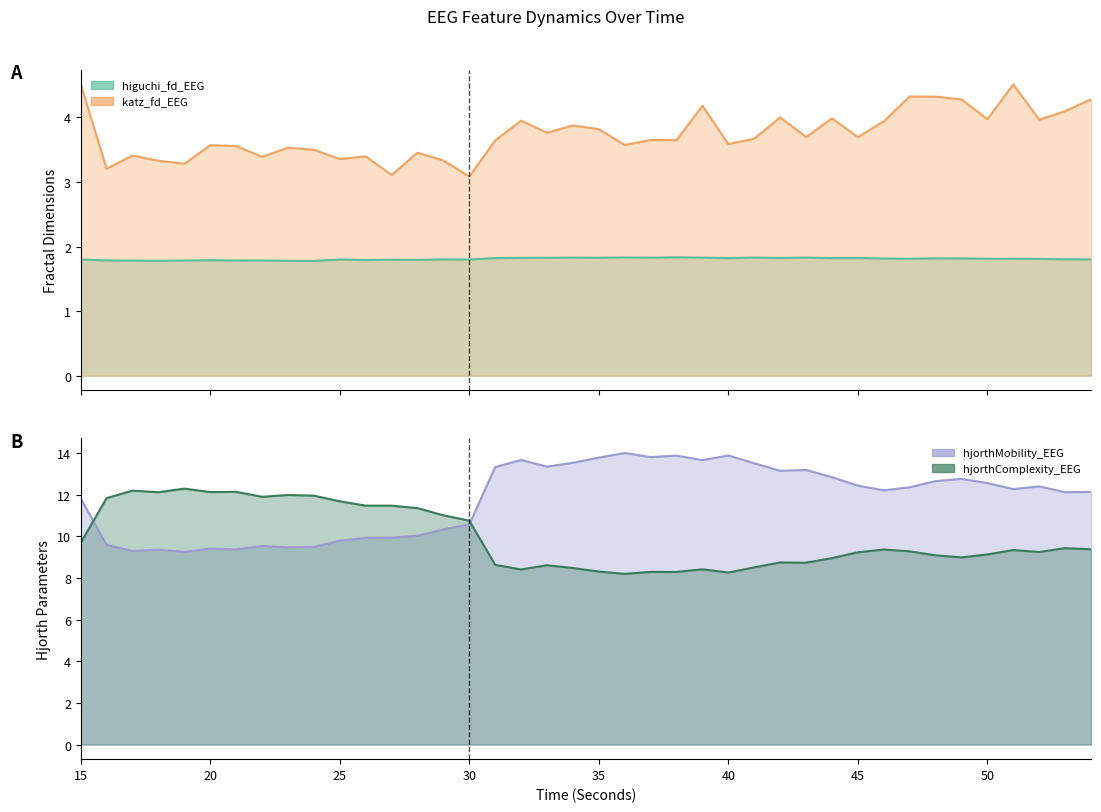

Is it true that hjorthMobility_EEG equals 12.3 at 51?

True